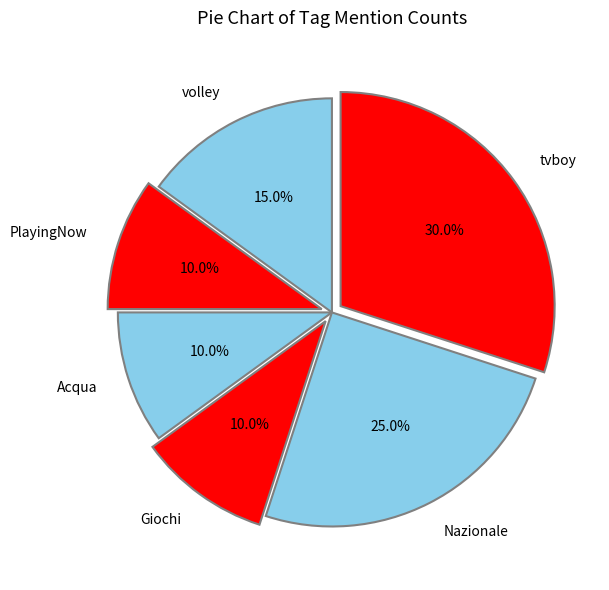

Which category has the biggest portion of the pie?

tvboy